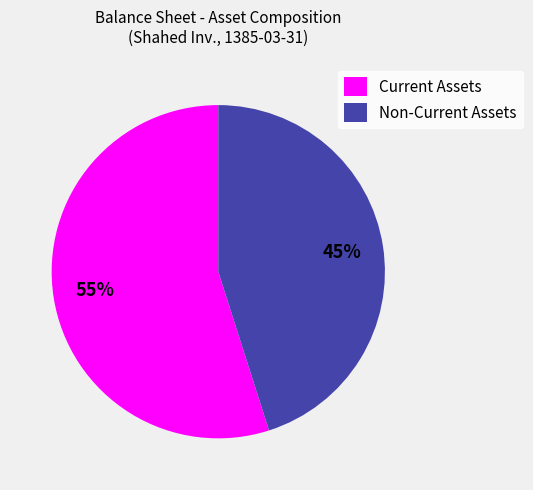

Rank the categories by value from lowest to highest.

Non-Current Assets, Current Assets